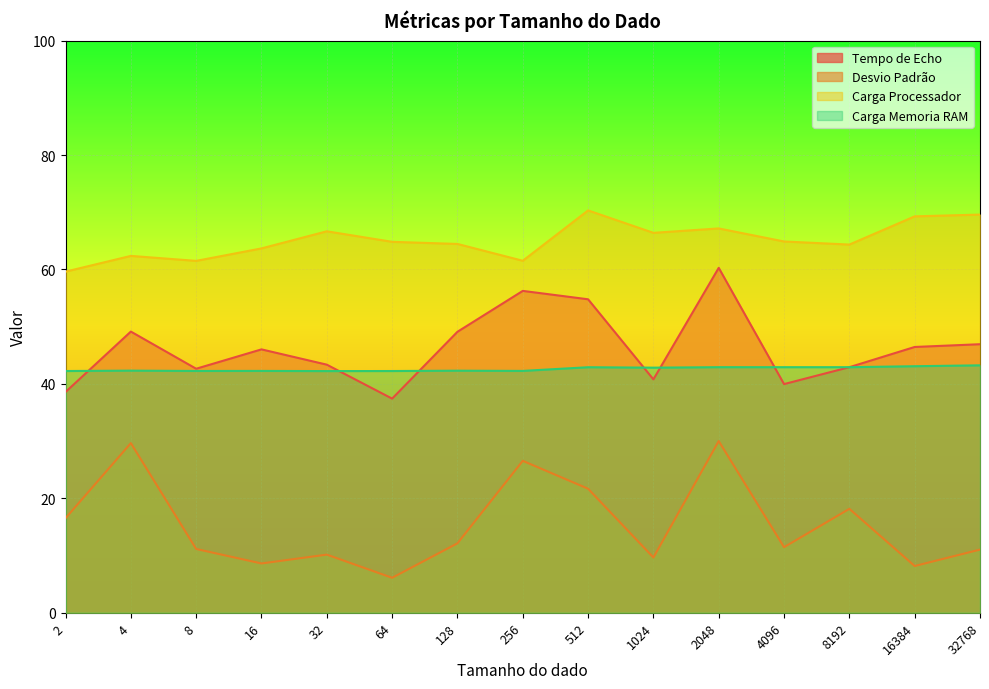

How many categories are shown in the chart?

15